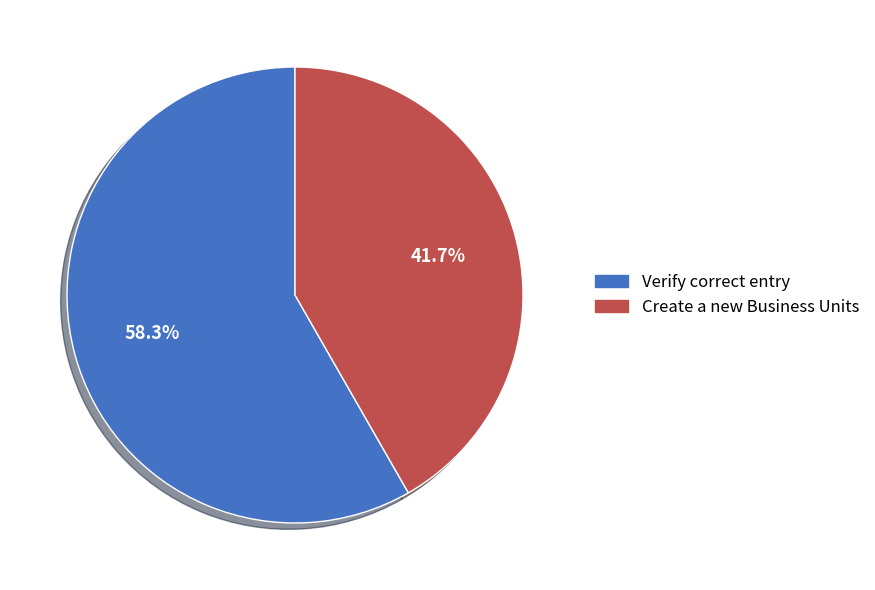

To the nearest percent, what percentage of the pie is Create a new Business Units?

42%